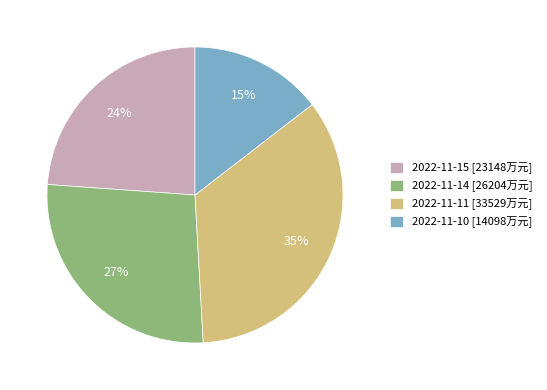

Which has a higher value, 2022-11-14 or 2022-11-15?

2022-11-14